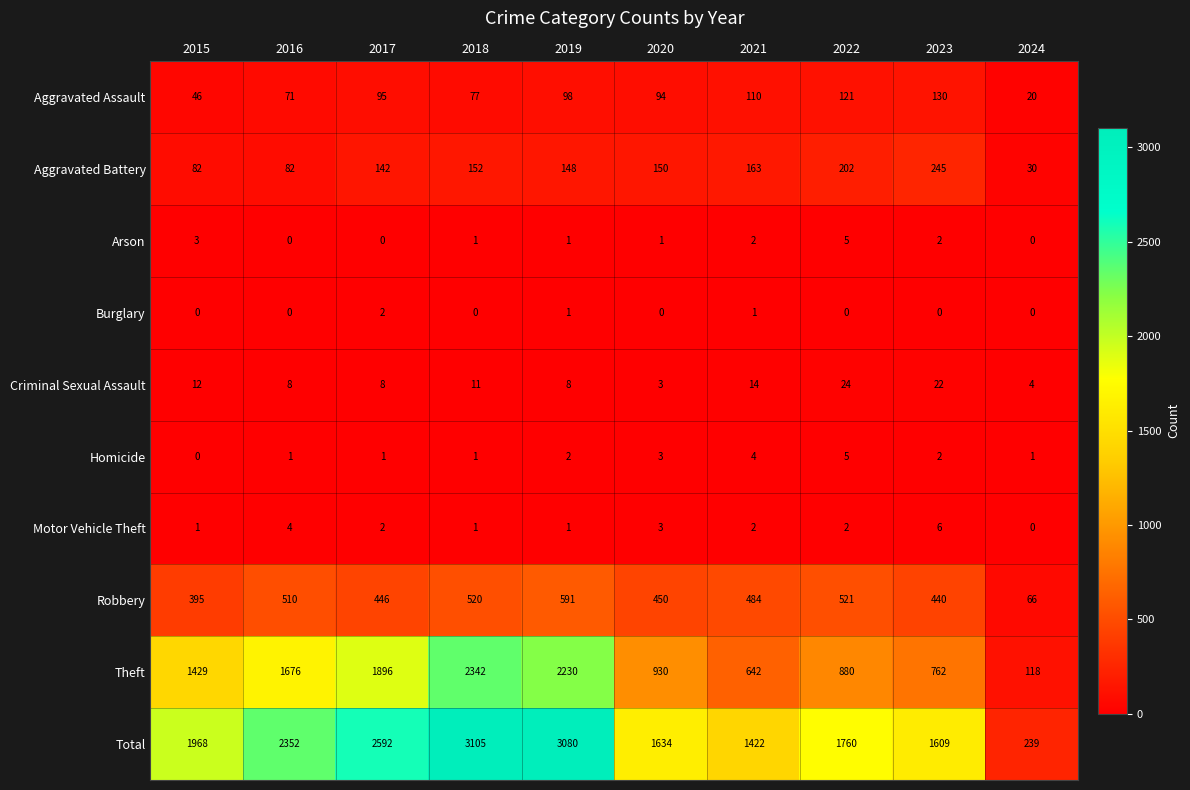

Which series changed the most between 2015 and 2017?

Total